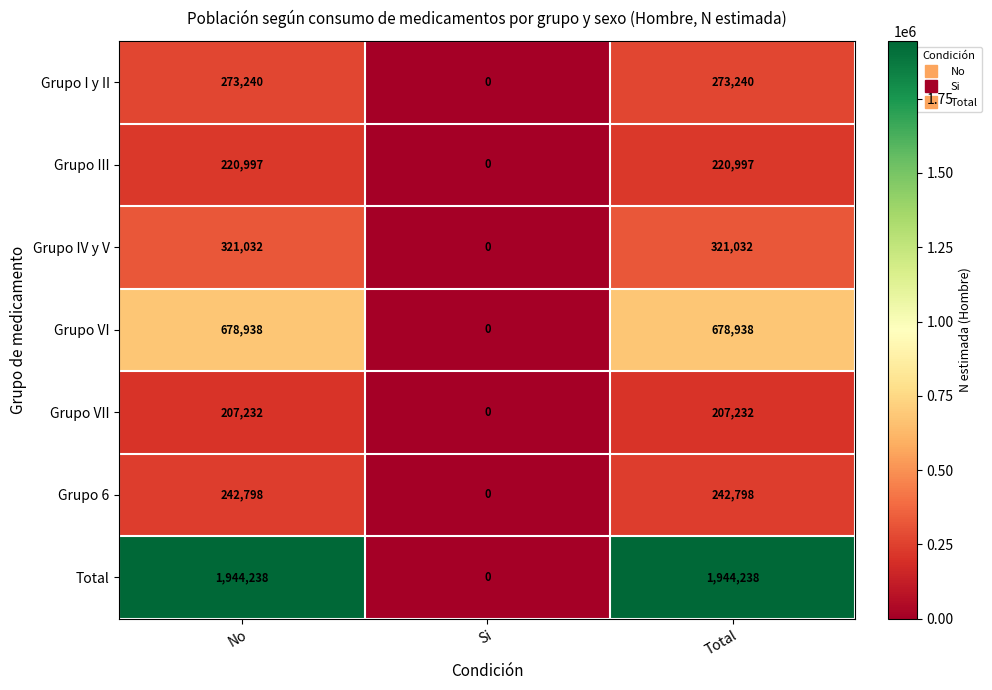

What is the highest value of the Grupo VI series?

678938